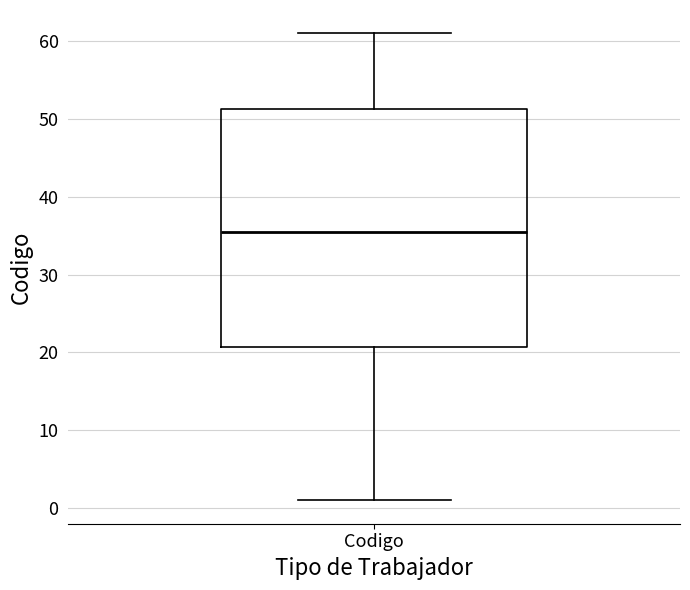

Where does the upper whisker of the box for Codigo end on the y-axis? The values are not printed on the chart, so give them approximately, as read against the axis.

61